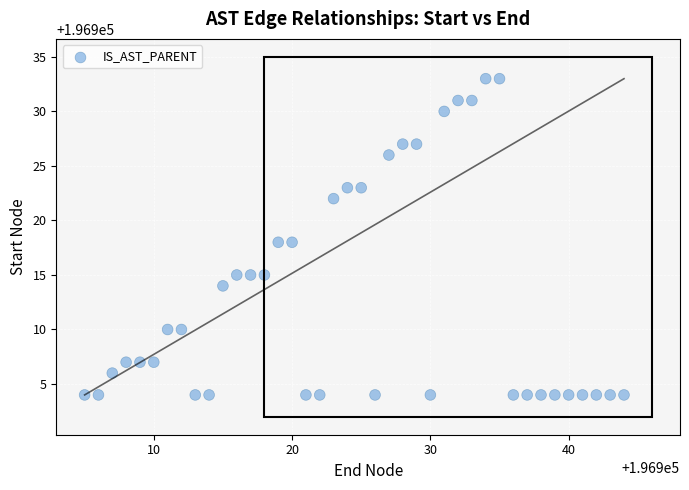

What is the range of Y values (max minus min)?

29